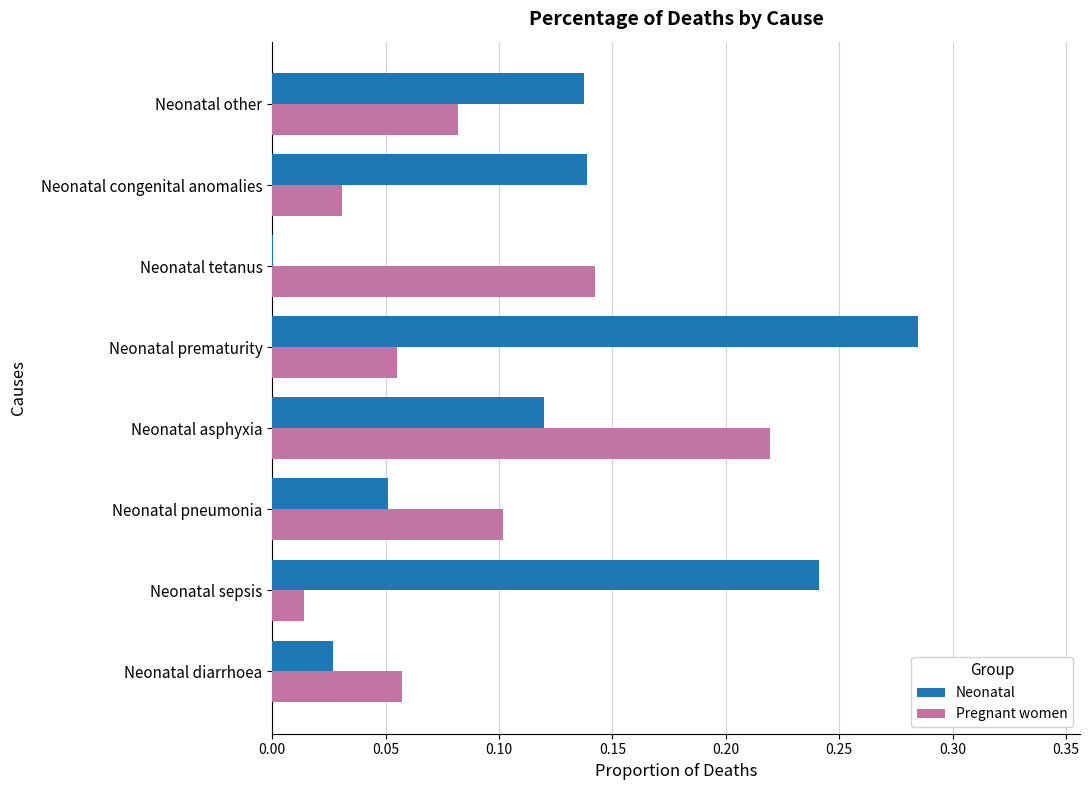

Which series has the largest total across all categories?

Neonatal